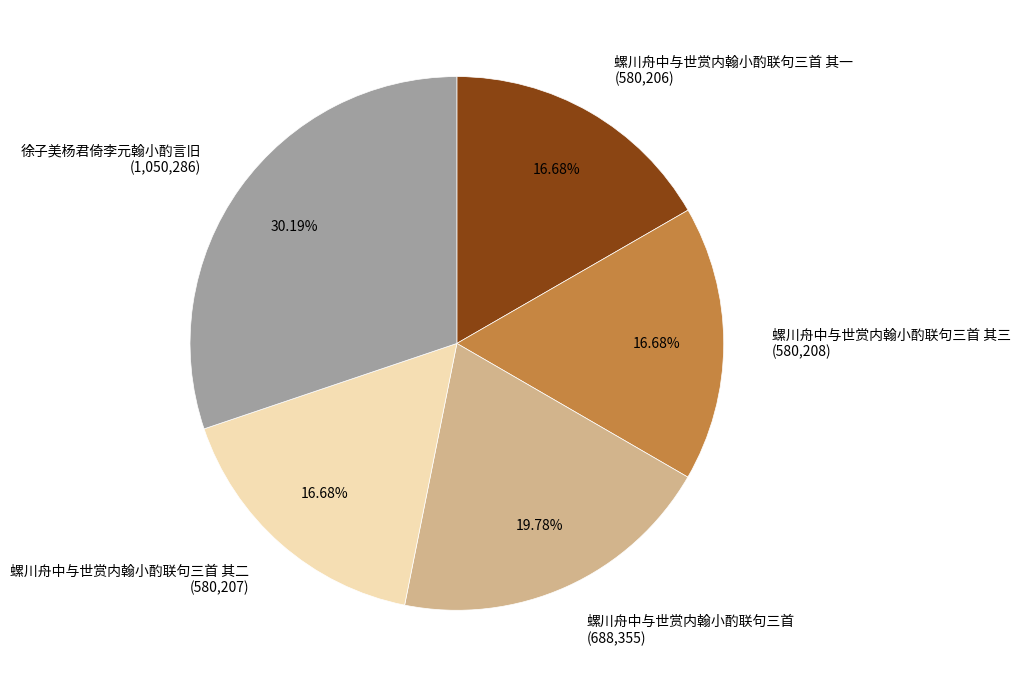

How many slices are in this pie chart?

5